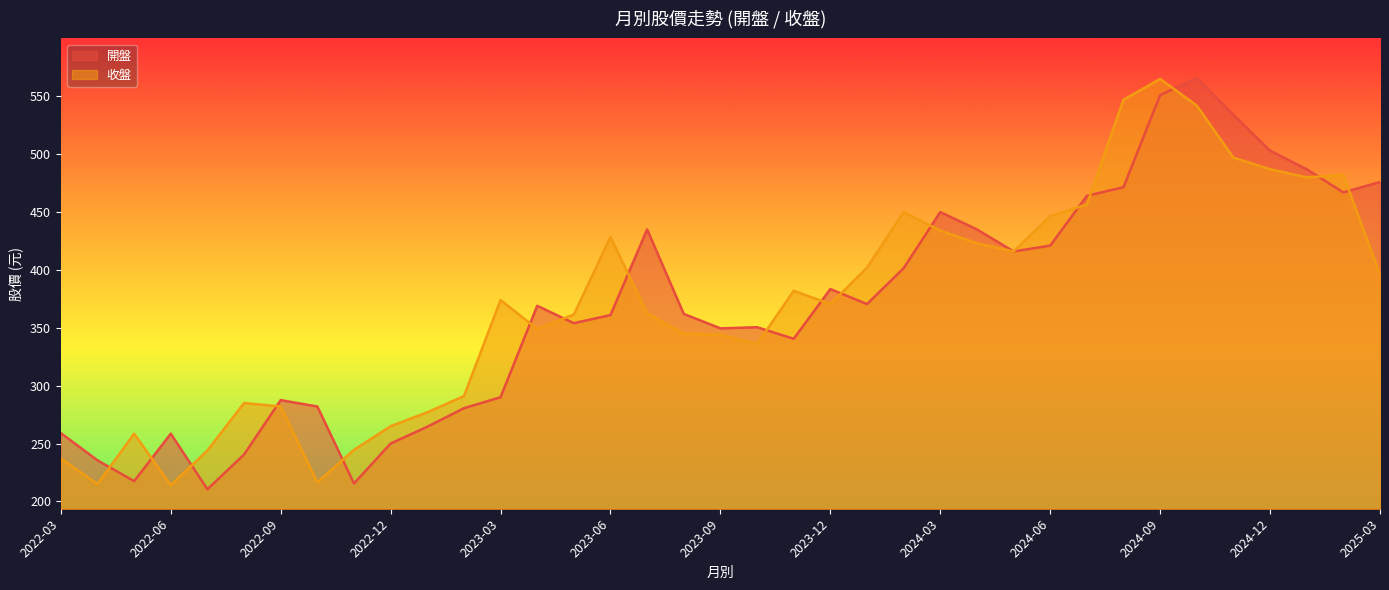

What is the total value across all series at 2025-03?

872.0